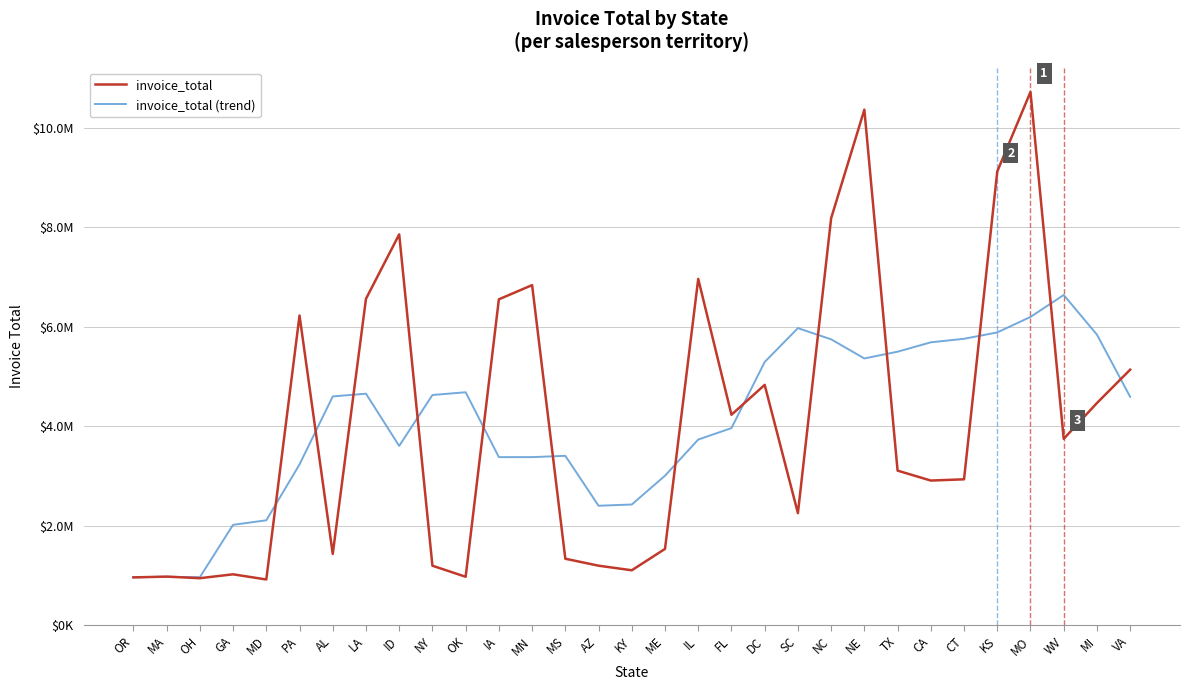

Does the chart have visible grid lines?

Yes